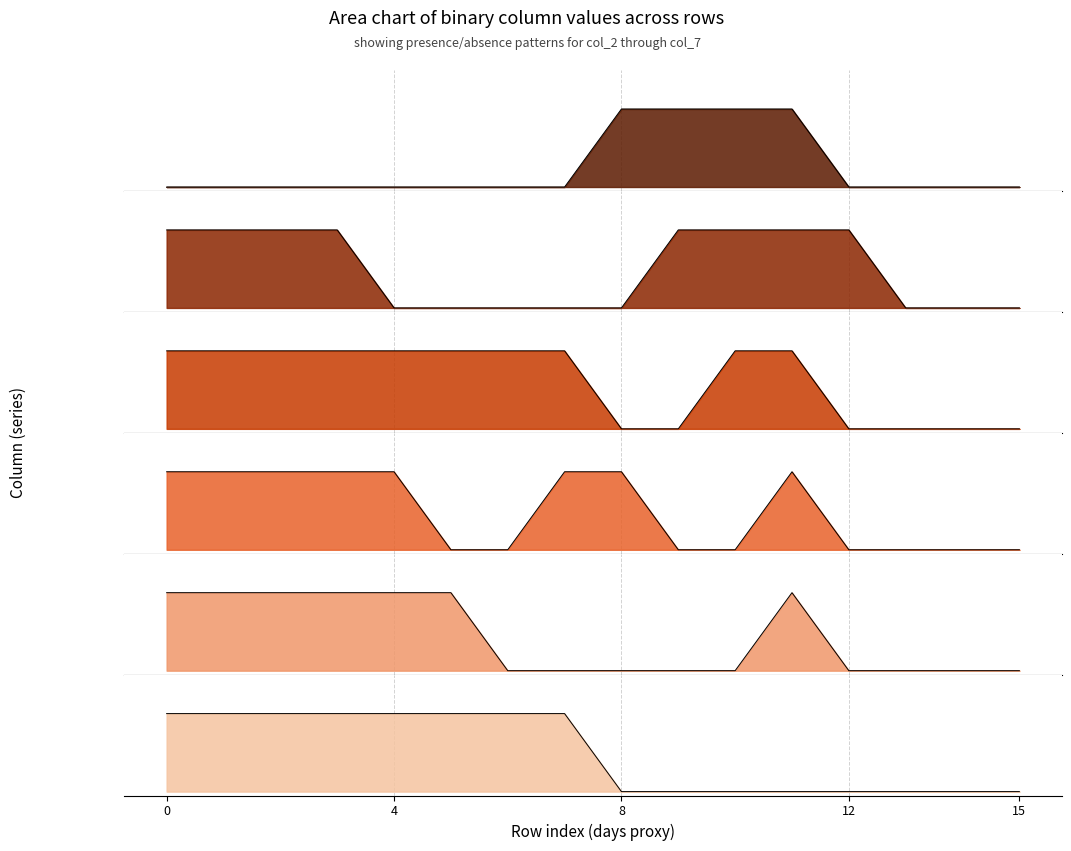

Which series has the widest spread of values?

col_2